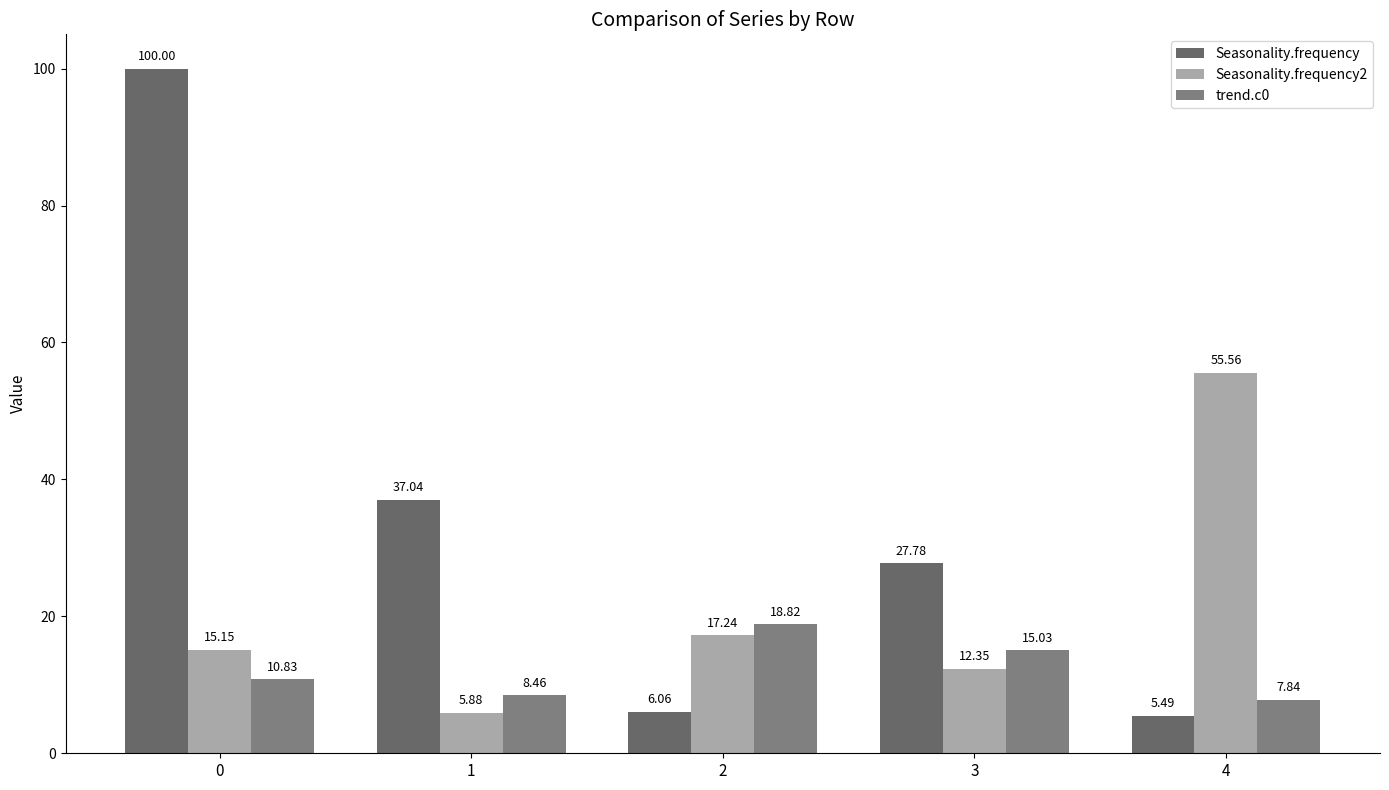

Reading left to right, transcribe all the data shown in this chart.

Seasonality.frequency: 100.0	37.0	6.1	27.8	5.5
Seasonality.frequency2: 15.2	5.9	17.2	12.3	55.6
trend.c0: 10.8	8.5	18.8	15.0	7.8